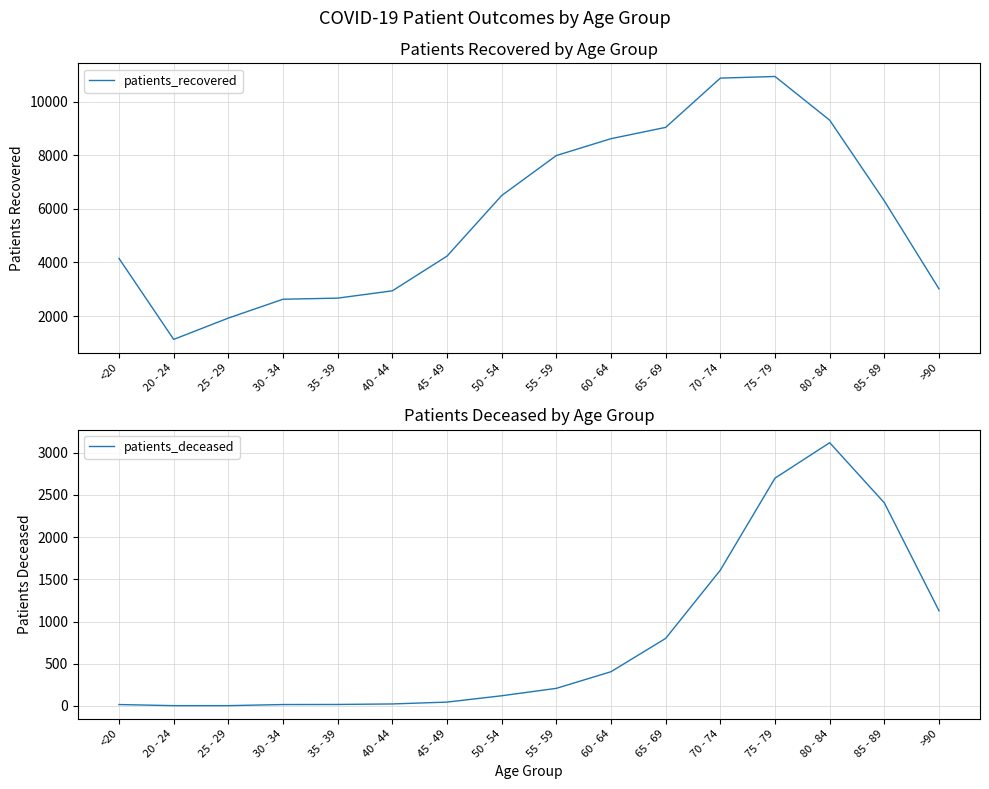

What is the maximum value for patients_deceased?

3119